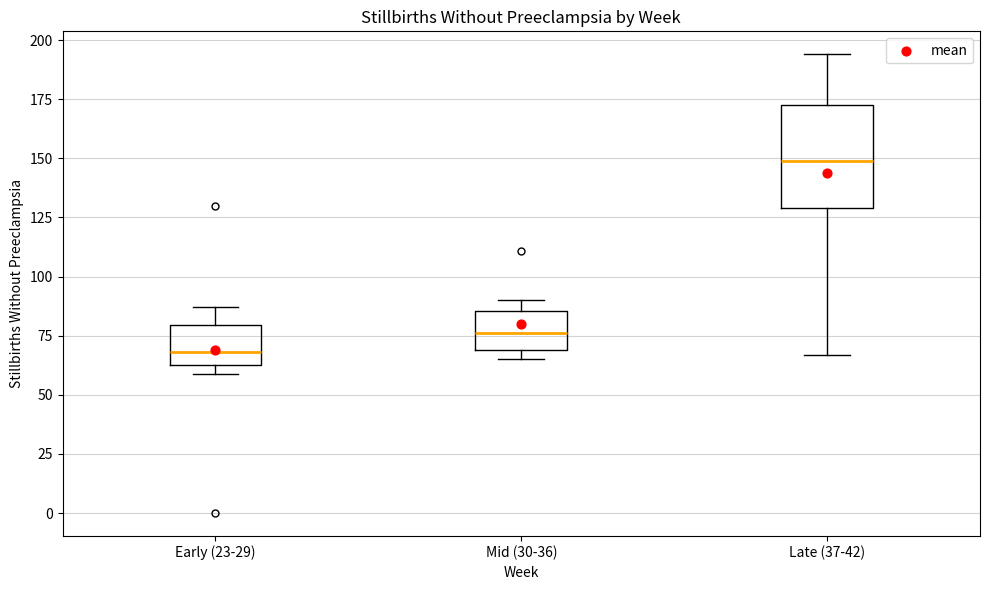

Reading left to right, transcribe this box plot: for each box, give where its median line is, the range the box spans, and where its two whiskers end, as read against the y-axis. The values are not printed on the chart, so give them approximately, as read against the axis.

Early (23-29): median 70, box 65 to 80, whiskers 60 to 85
Mid (30-36): median 75, box 70 to 85, whiskers 65 to 90
Late (37-42): median 150, box 130 to 175, whiskers 65 to 195